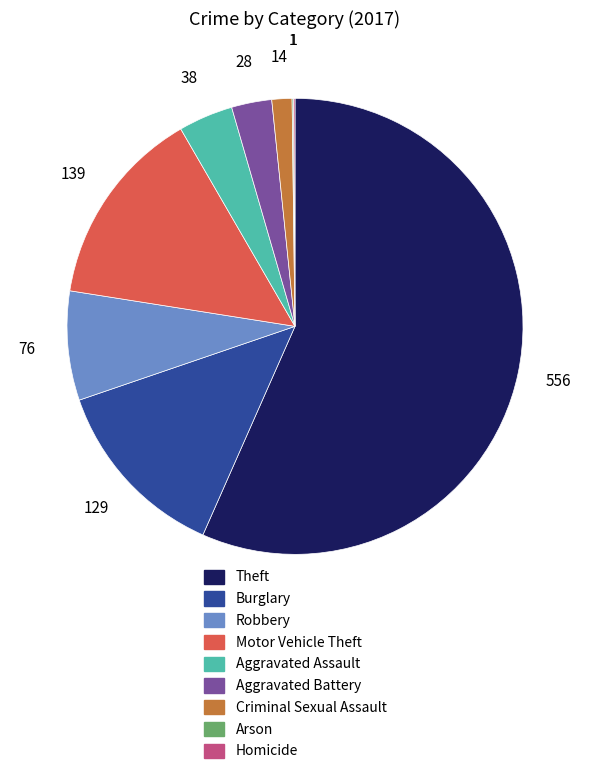

Which has a higher value, Aggravated Assault or Criminal Sexual Assault?

Aggravated Assault